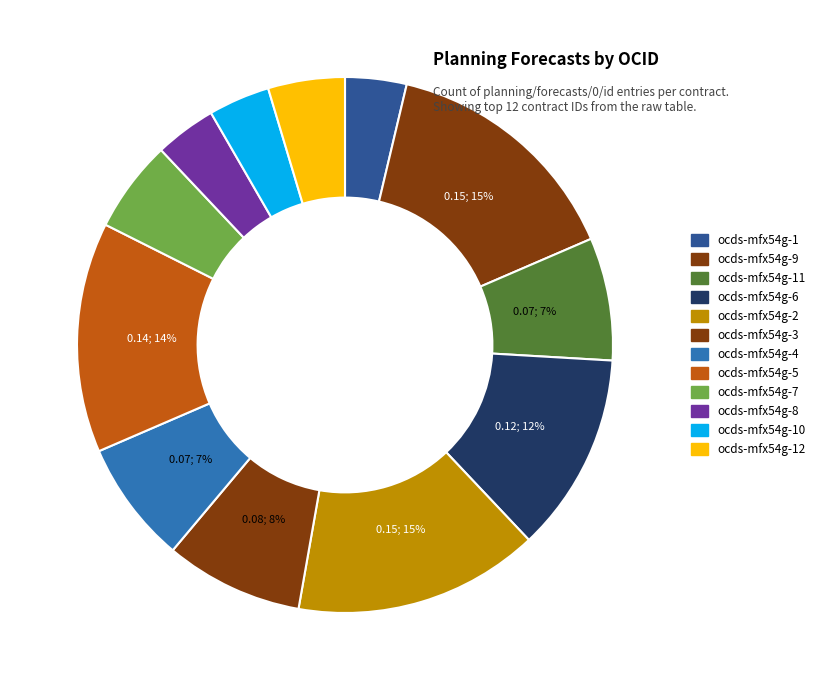

Which slice is the largest?

ocds-mfx54g-9